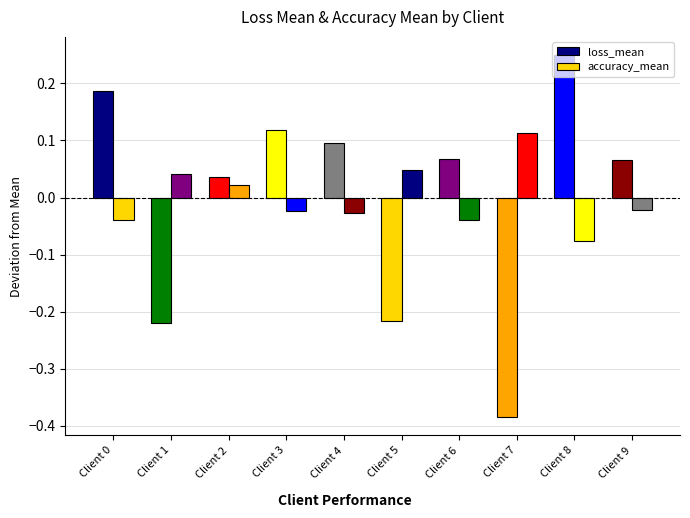

Which category has the highest value in the accuracy_mean series?

Client 7